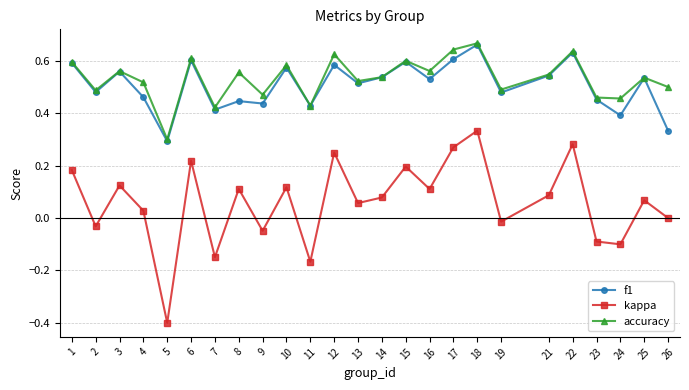

Which label corresponds to the smallest value in the chart?

5